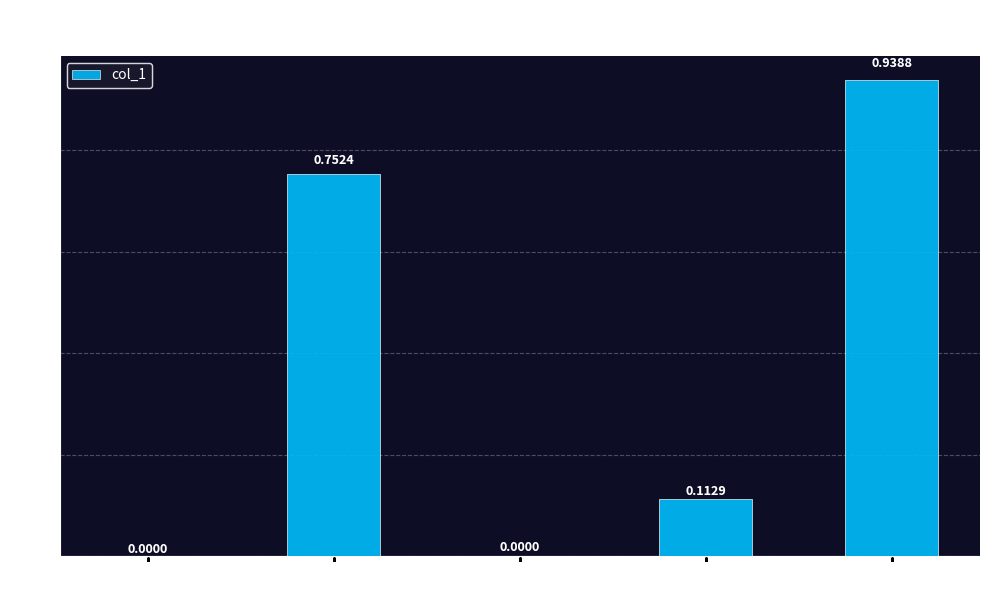

What is the sum of all values?

1.8